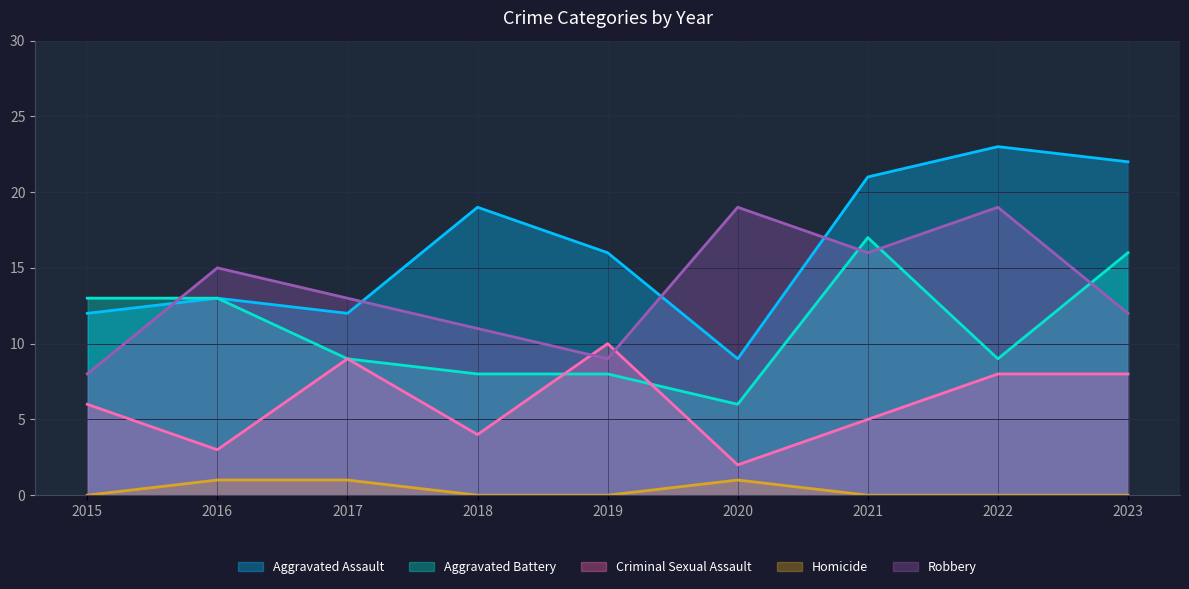

What is the difference between the maximum and minimum values in the Aggravated Battery series?

11